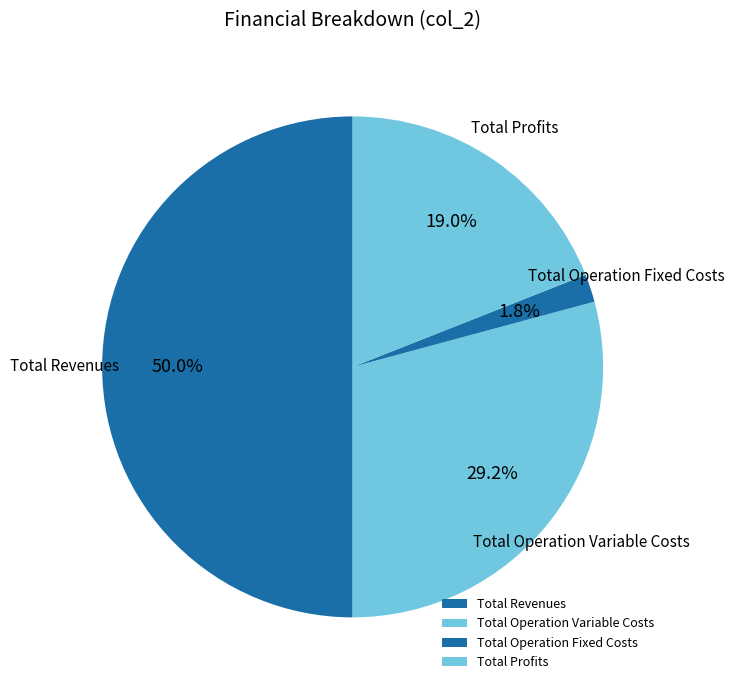

Which slice is the largest?

Total Revenues